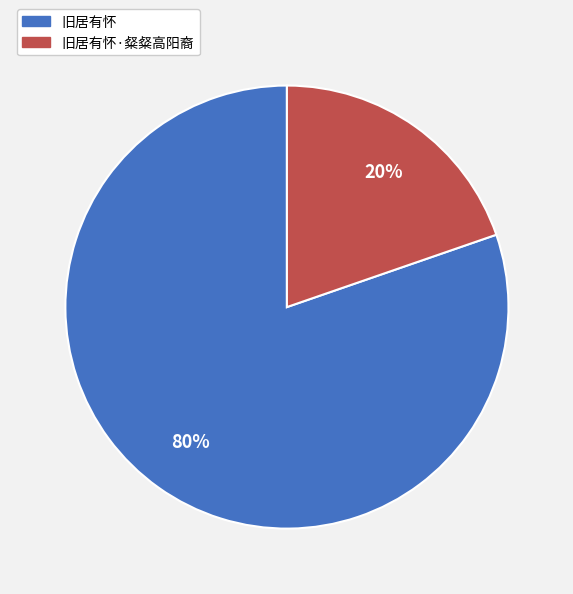

Is there a majority slice in this chart?

Yes